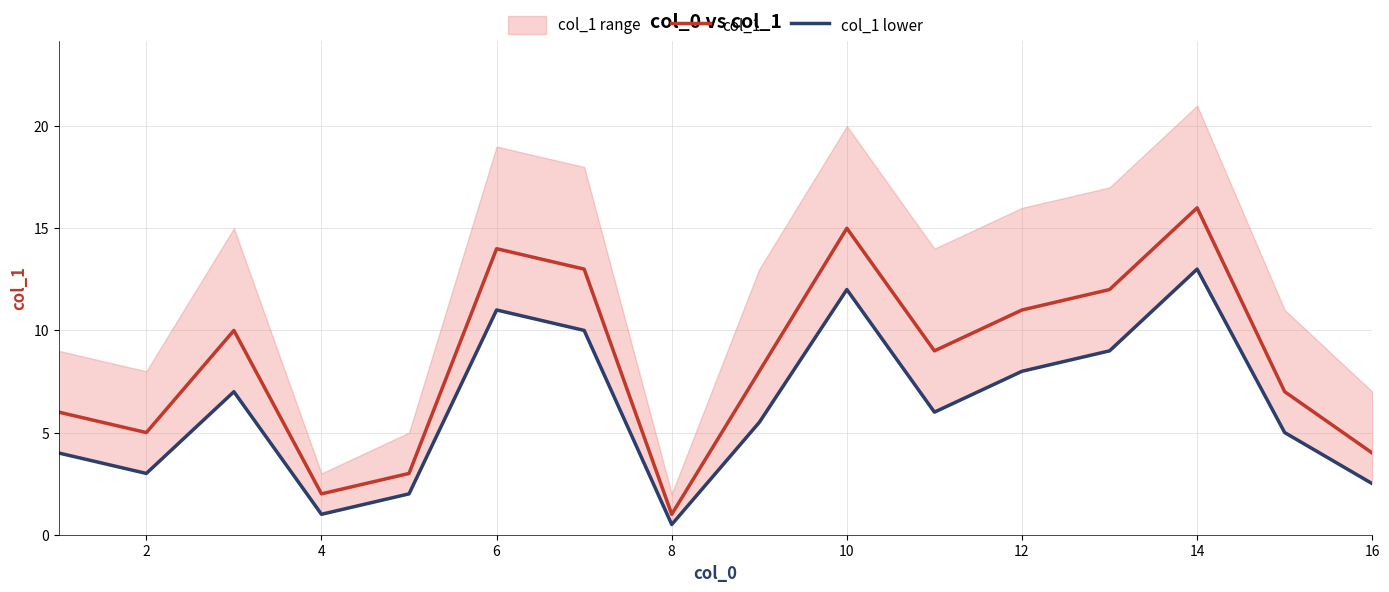

True or false: col_1 and col_1 lower cross at least once.

False